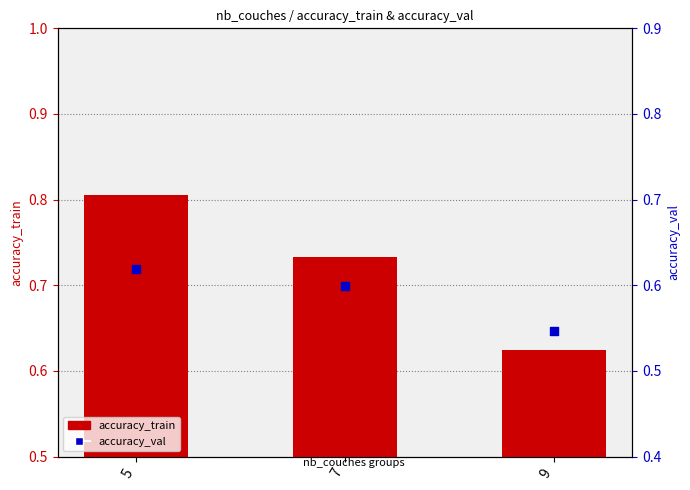

Is the value of accuracy_val at 7 greater than the value of accuracy_train at 5?

No